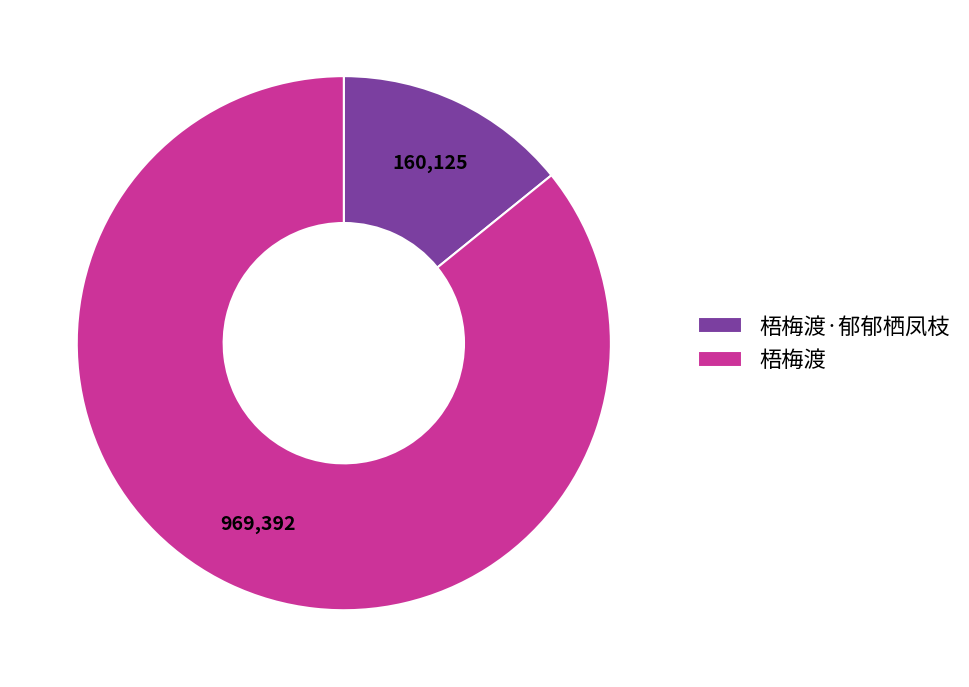

Rank the categories by value from highest to lowest.

梧梅渡, 梧梅渡·郁郁栖凤枝